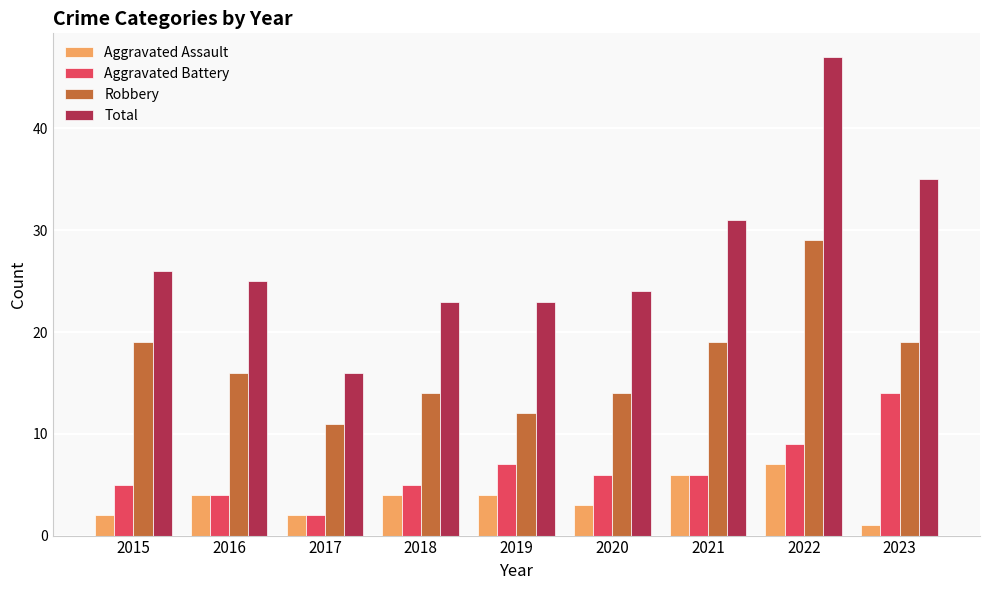

What is the difference between the highest and lowest values at 2015?

24